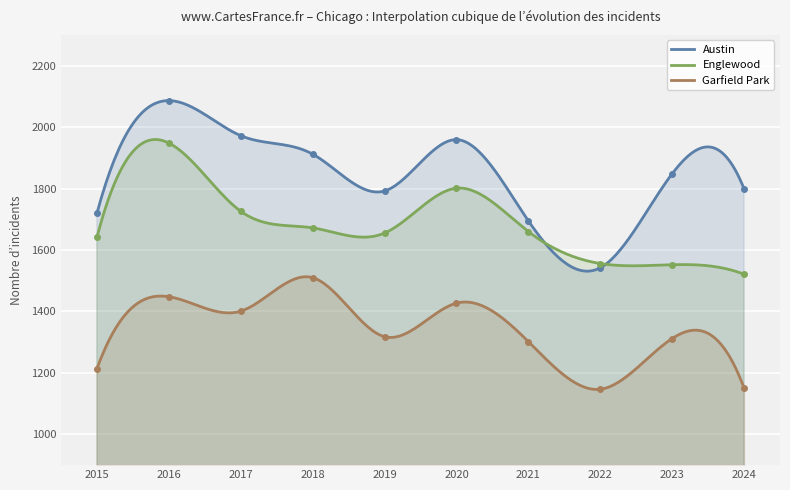

List the series in order of their overall mean, lowest first.

Garfield Park, Englewood, Austin